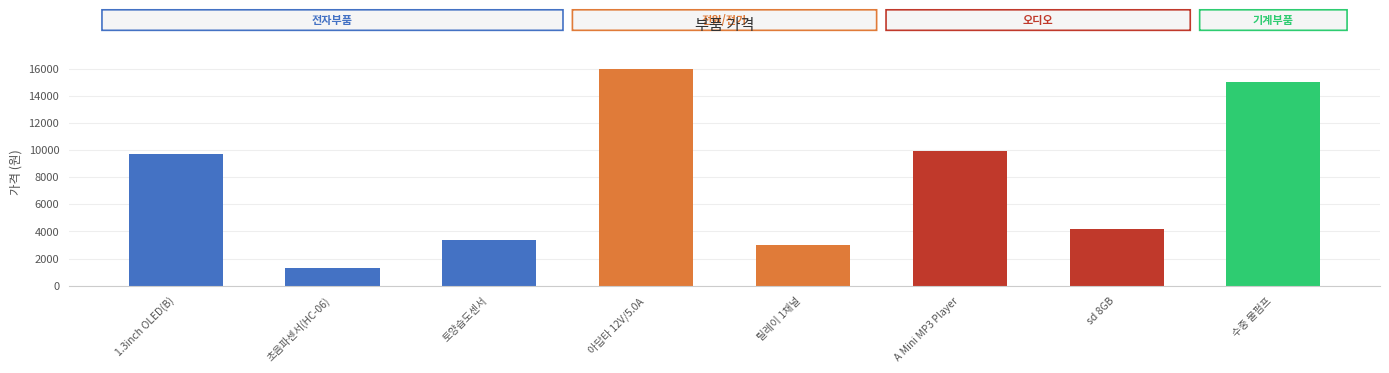

What is the change in value from 초음파센서(HC-06) to 토양습도센서?

+2100